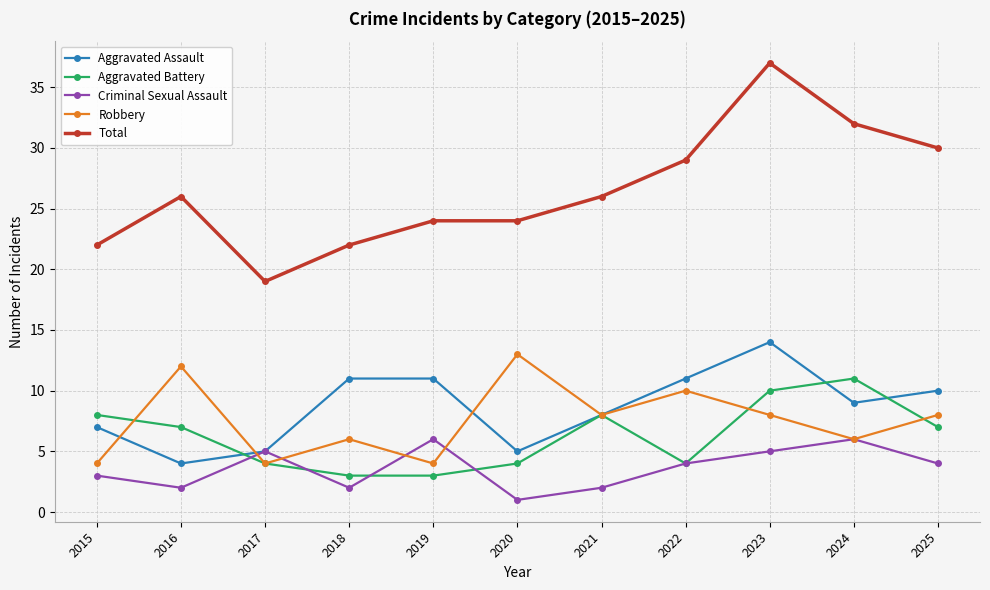

Is it true that Robbery equals 8 at 2021?

True